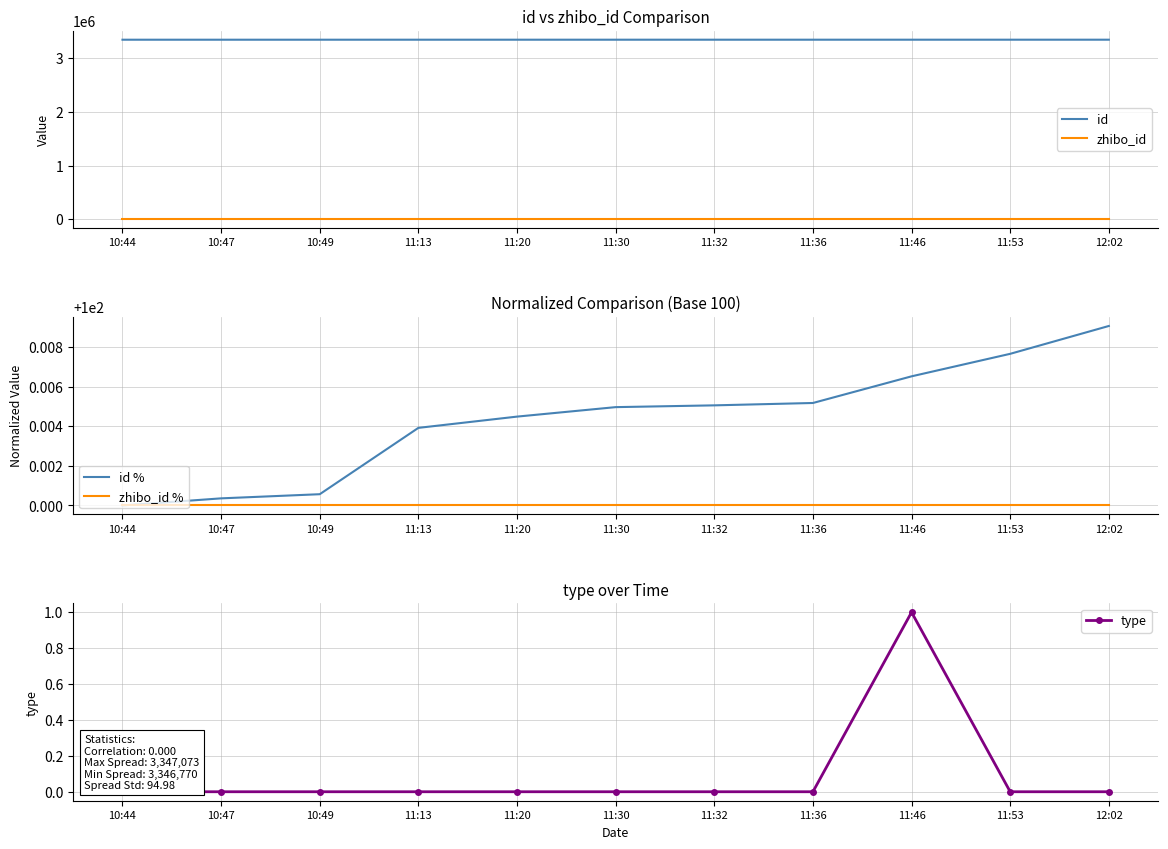

What is the value of the zhibo_id % point at the 5th from the left?

100.0